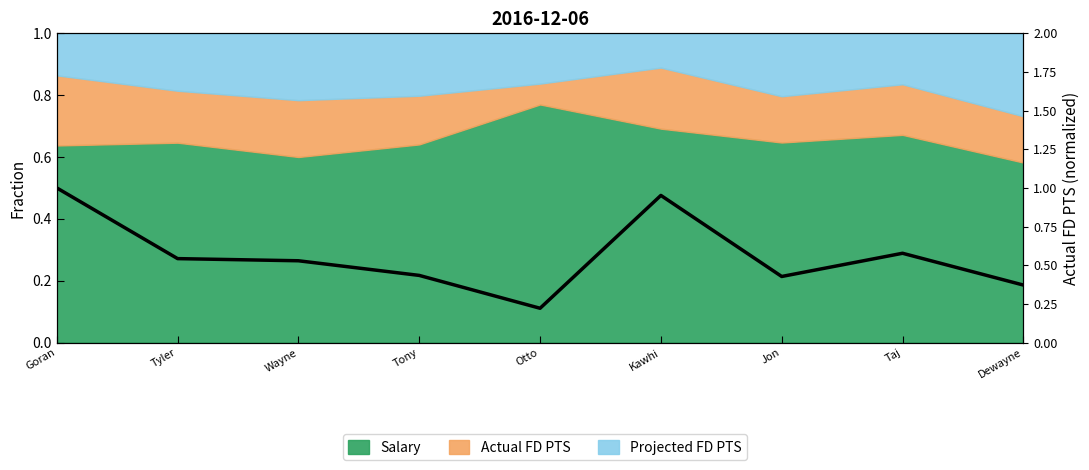

What is the value of the 6th point from the left?

1.0